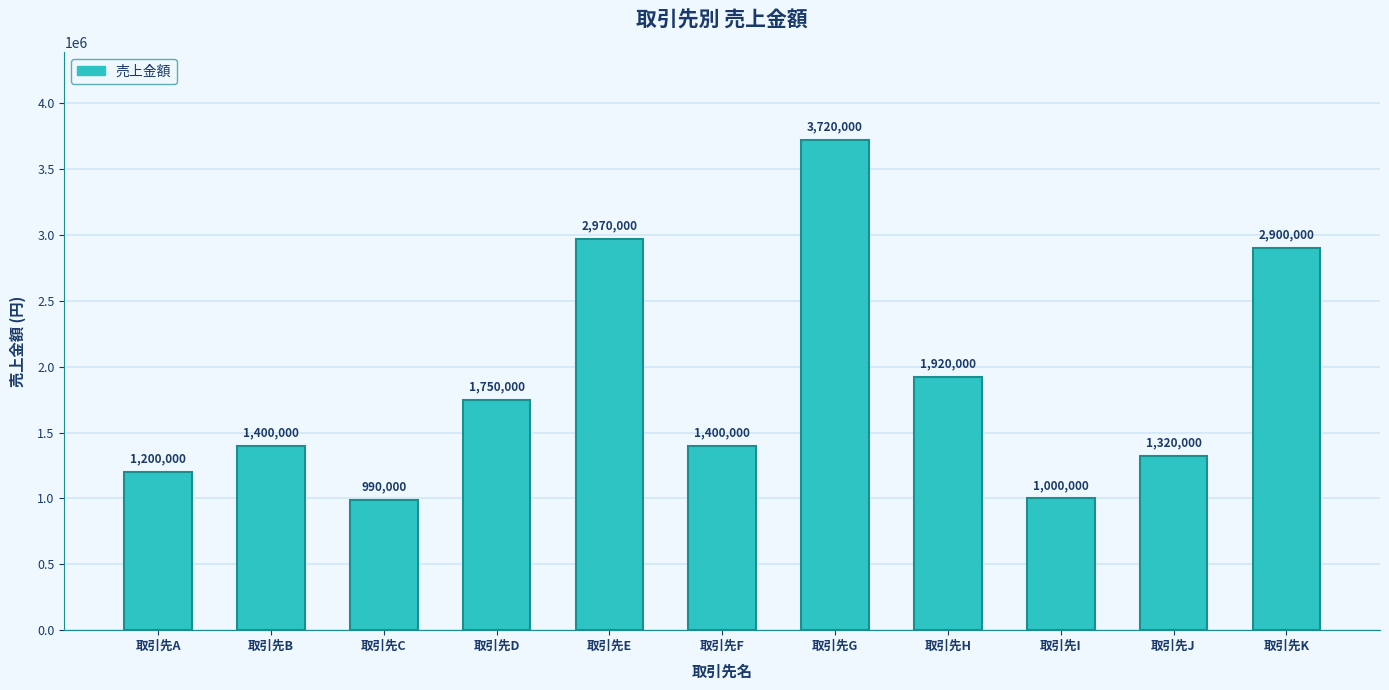

Which label corresponds to the smallest value in the chart?

取引先C